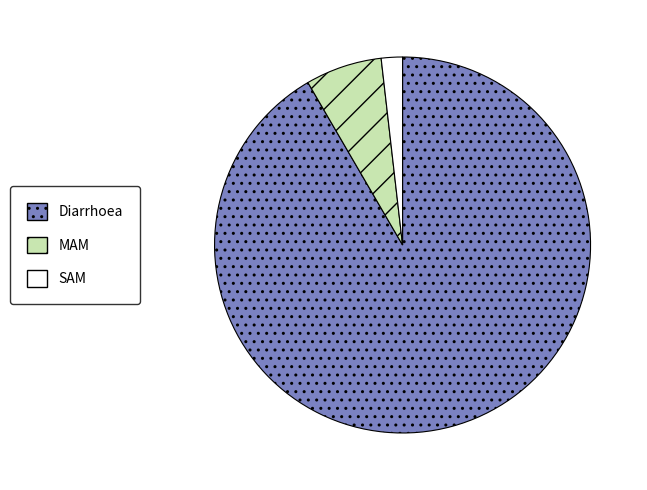

Is the sum of MAM and Diarrhoea greater than half?

Yes